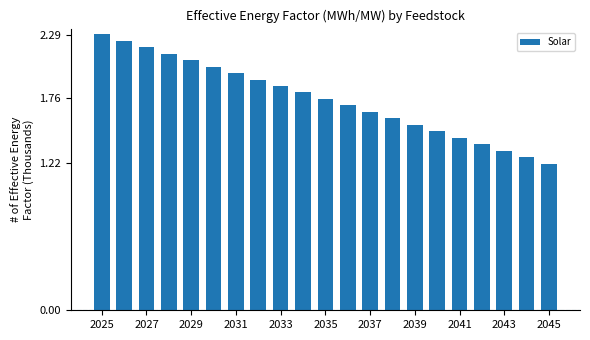

What is the sum of all values?

36.9